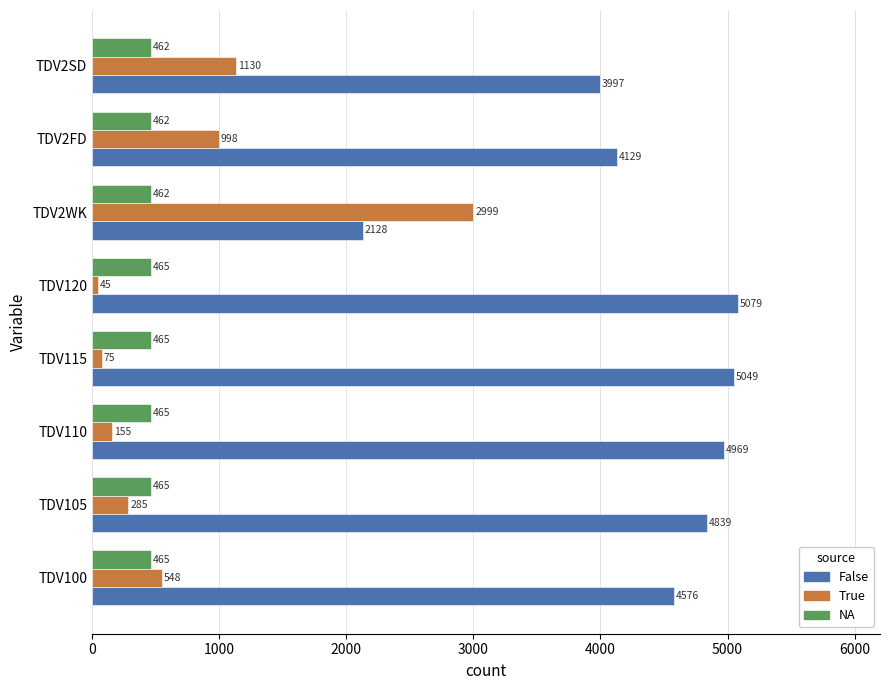

What is the difference between the second highest and second lowest values in the False series?

1052